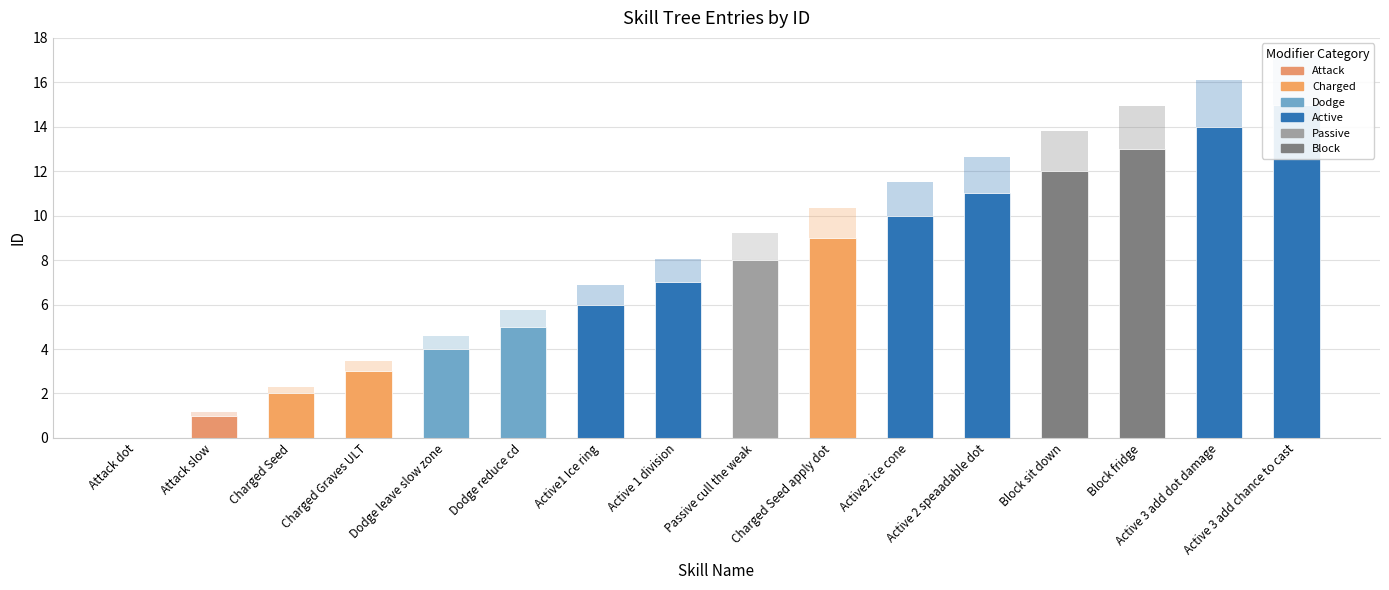

Which label corresponds to the smallest value in the chart?

Attack dot